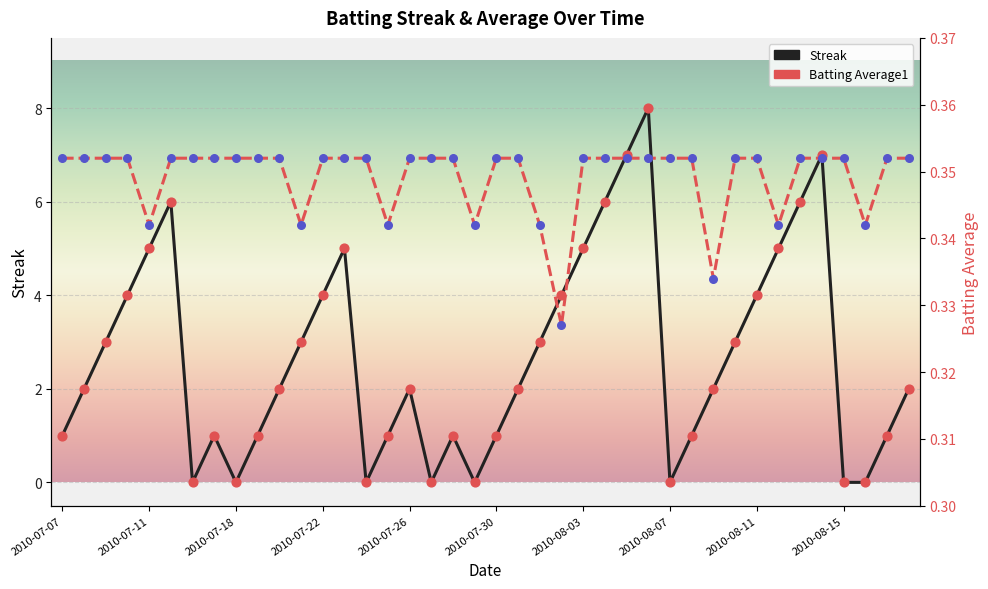

Which series has the largest total across all categories?

Streak